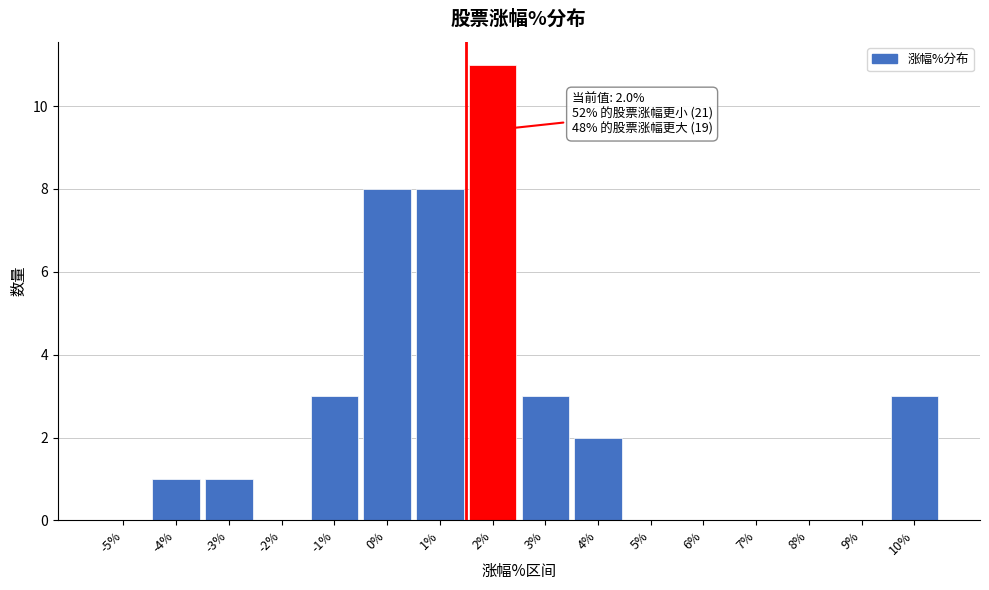

Reading left to right, list all the values displayed in this chart.

-5%=0	-4%=1	-3%=1	-2%=0	-1%=3	0%=8	1%=8	2%=11	3%=3	4%=2	5%=0	6%=0	7%=0	8%=0	9%=0	10%=3